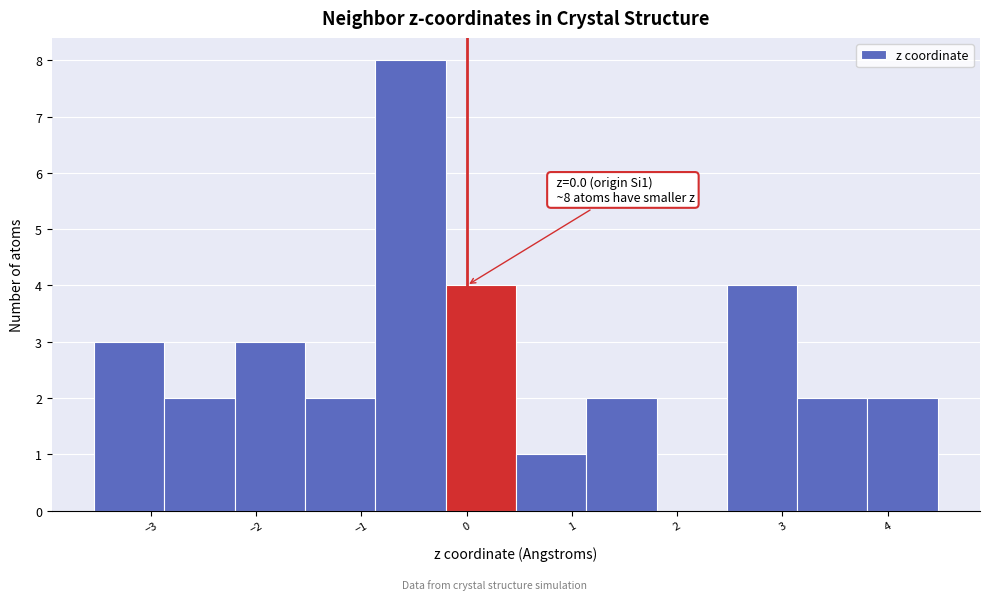

Over which range of the x-axis is the bar tallest?

-0.9 to -0.2